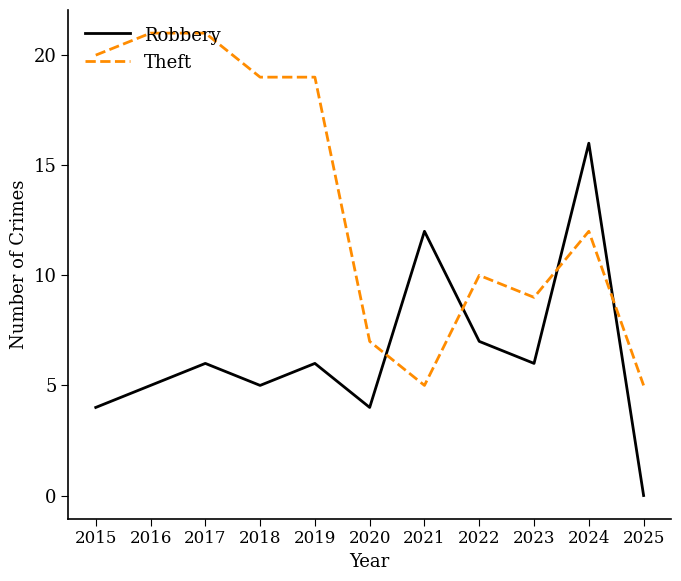

At which category is the sum across all series the highest?

2024